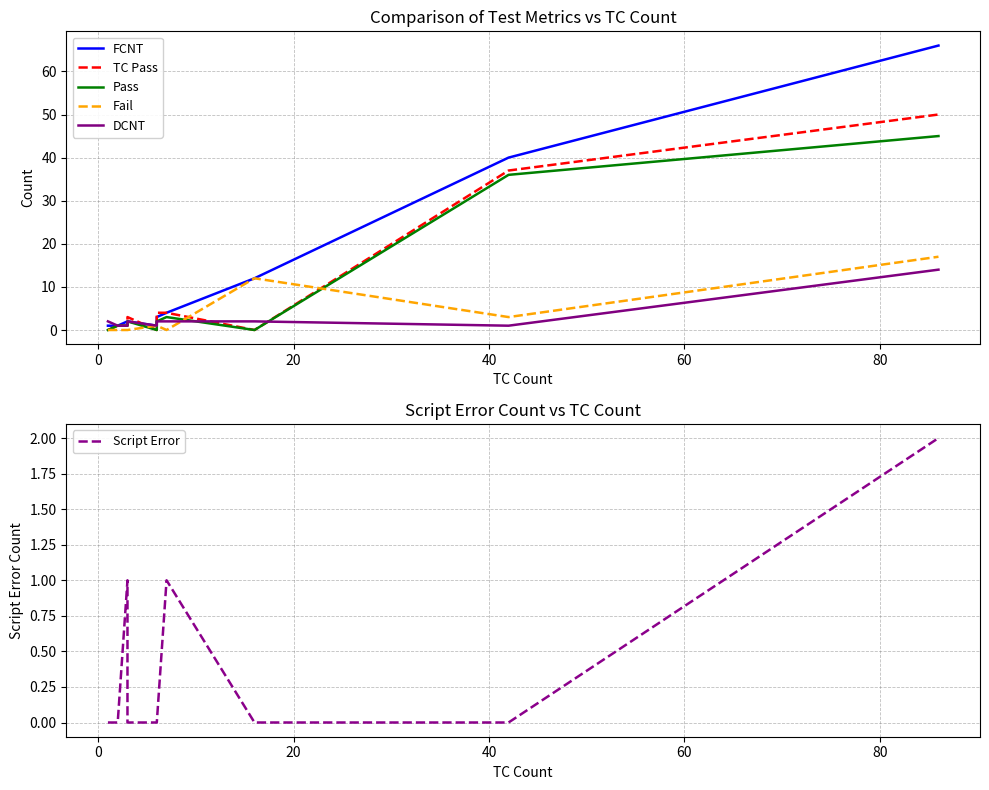

List the series in order of their peak value, highest first.

FCNT, TC Pass, Pass, Fail, DCNT, Script Error